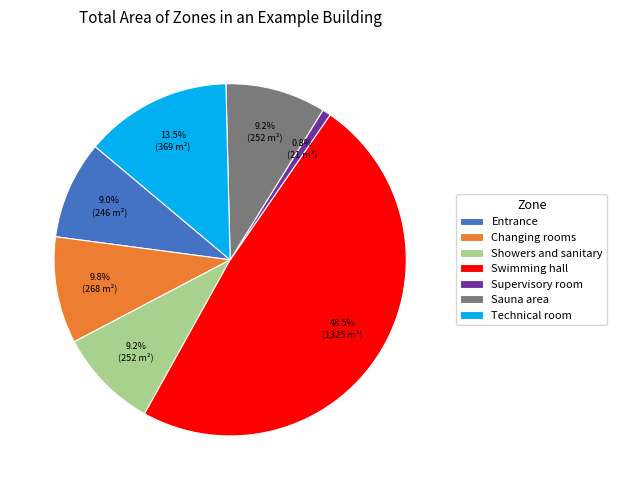

To the nearest percent, what is the difference between the largest and smallest slice percentages?

48%